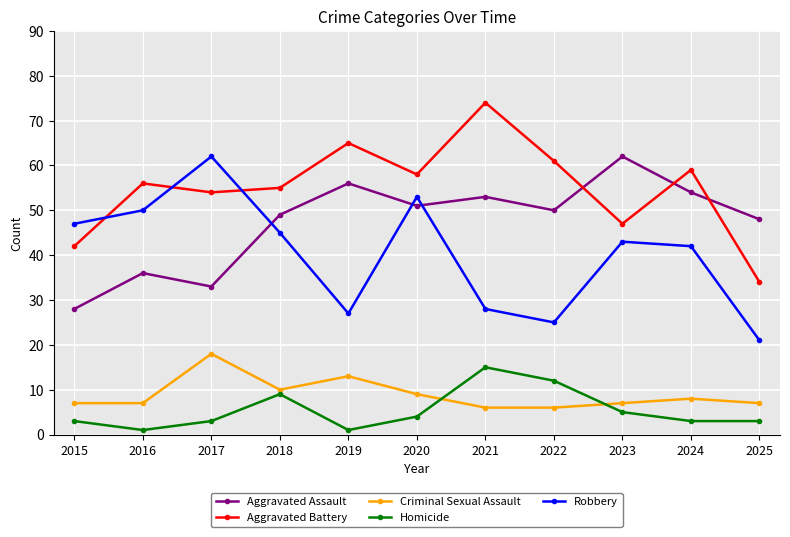

Which series ends up on top after the final intersection of Criminal Sexual Assault and Homicide?

Criminal Sexual Assault